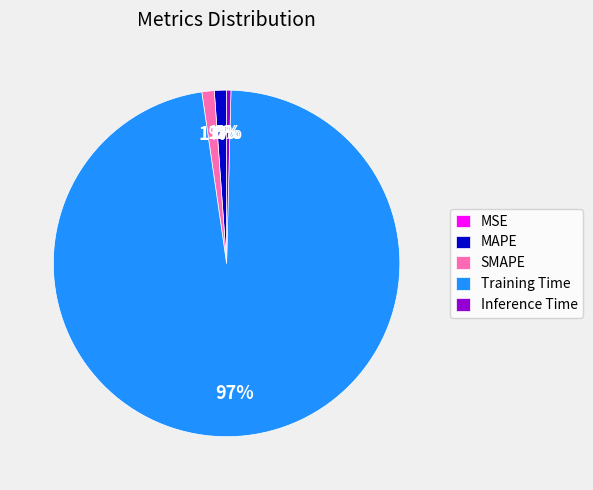

To the nearest percent, what portion does MAPE represent?

1%